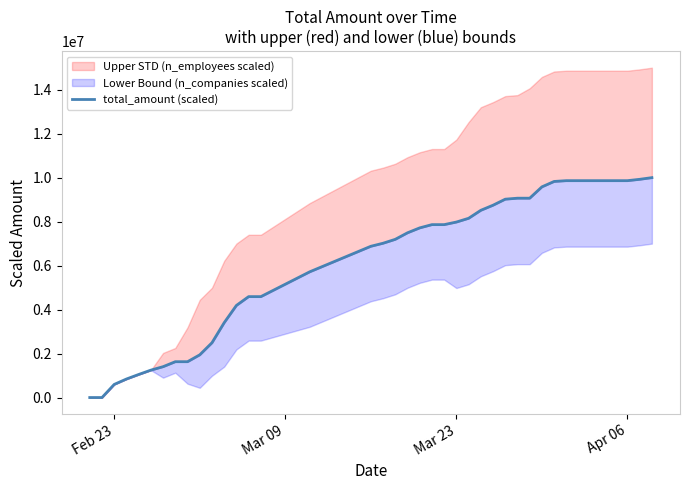

The chart shows a value of 3112797.3 at 25. True or false?

False